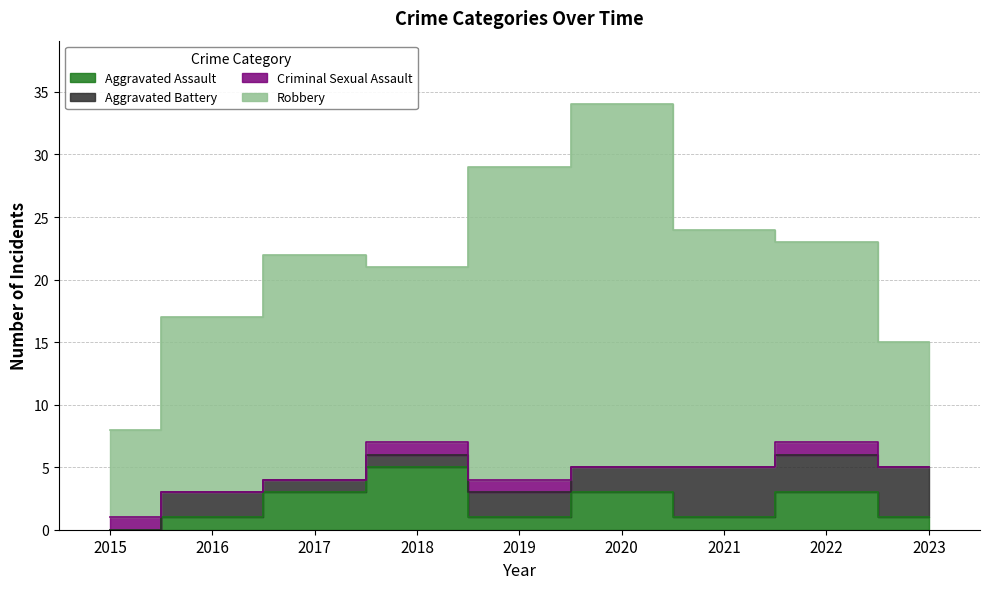

What is the total value across all series at 2017?

22